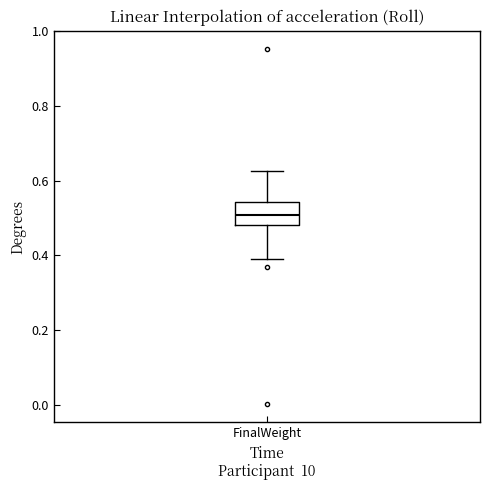

Read this box plot against the y-axis: the position of the median line, the range covered by the box, and the ends of both whiskers. The values are not printed on the chart, so give them approximately, as read against the axis.

median 0.50, box 0.48 to 0.54, whiskers 0.40 to 0.62